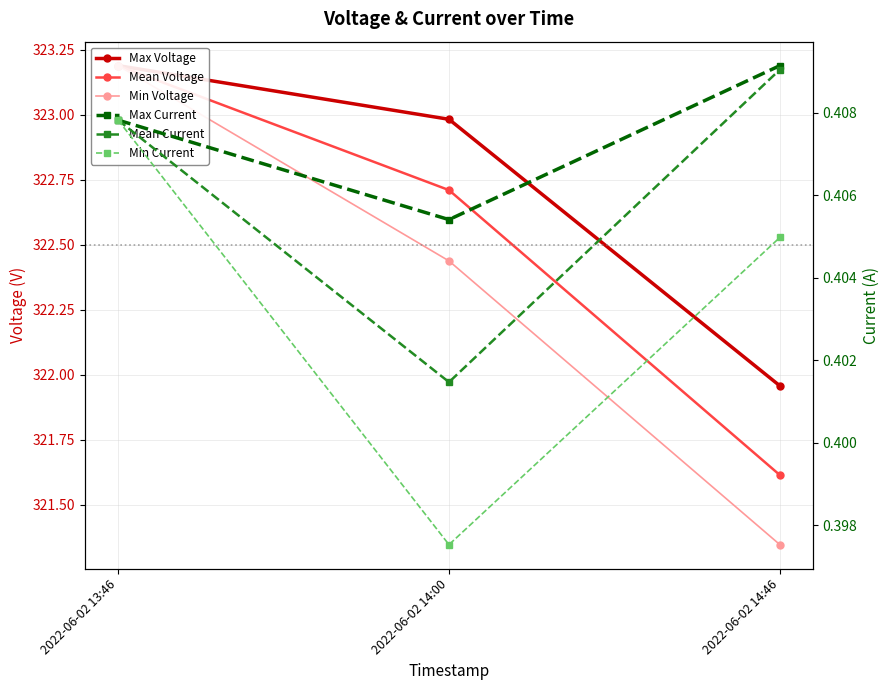

The Min Current series shows 0.4 at 2022-06-02 13:46. True or false?

True